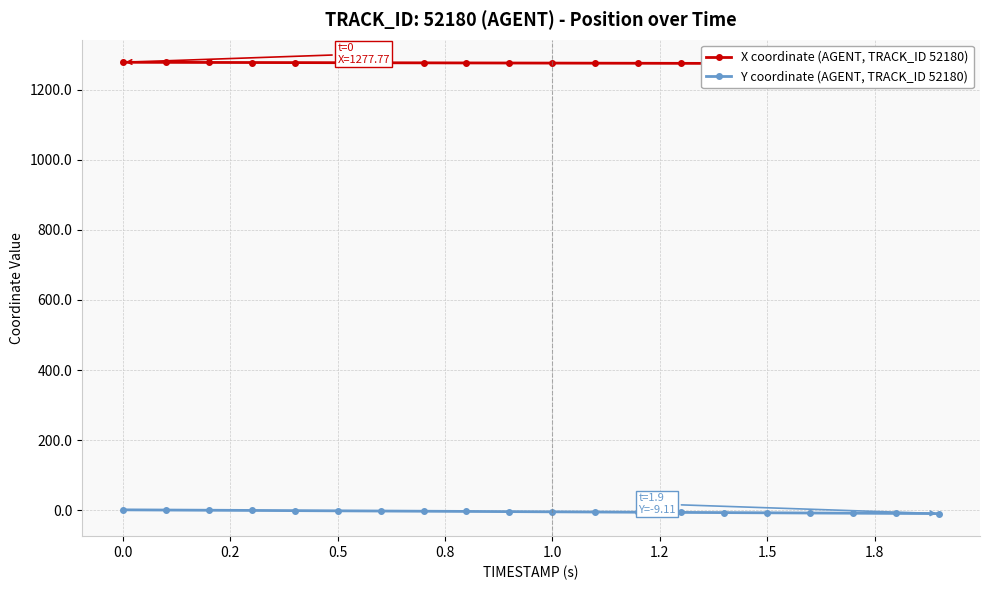

What is the maximum value for Y coordinate (AGENT, TRACK_ID 52180)?

1.6